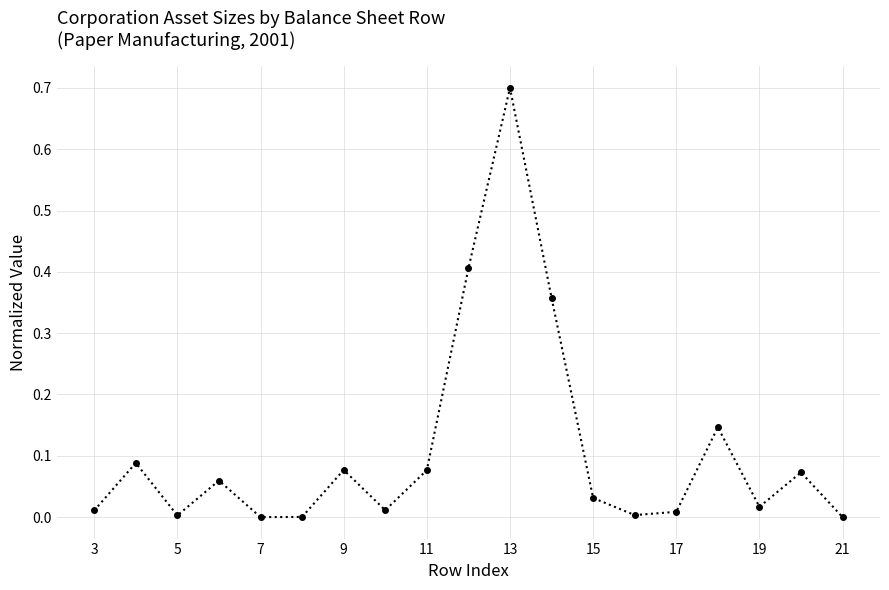

What is the difference between the maximum and minimum values?

0.7